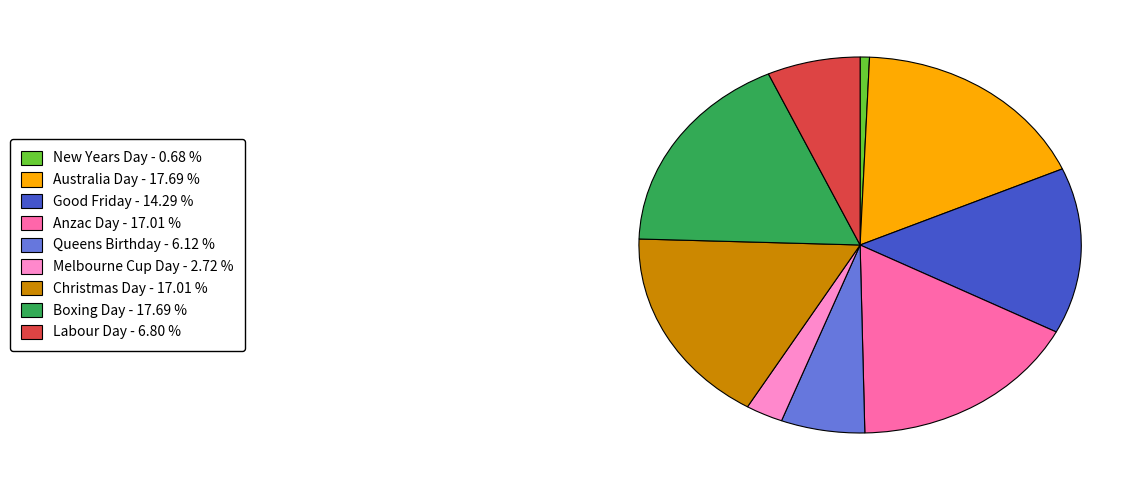

Is there a majority slice in this chart?

No